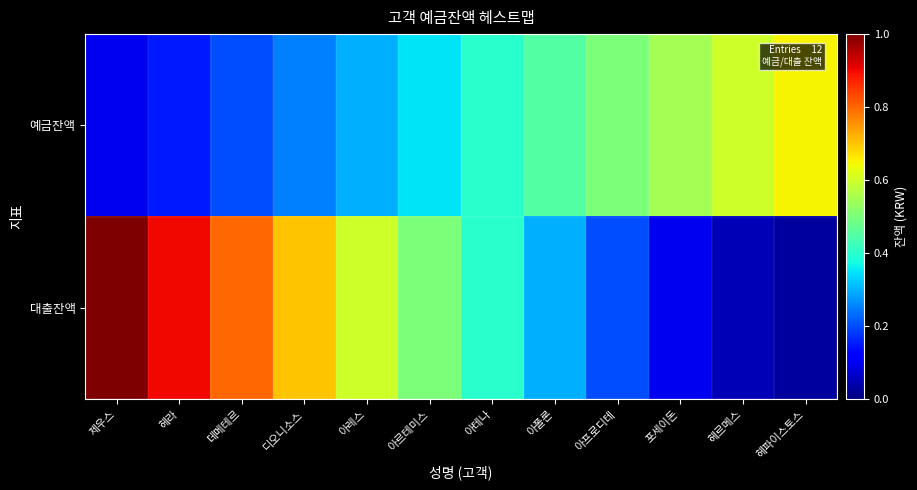

Rank the series at 헤르메스 from highest to lowest value.

예금잔액, 대출잔액